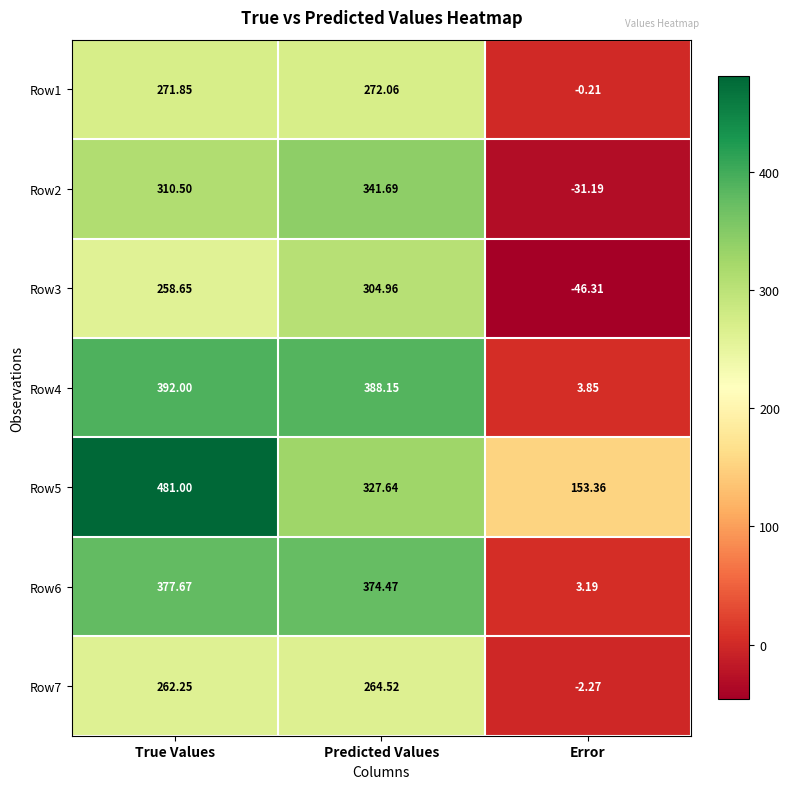

At which label does Row4 reach its minimum?

Error